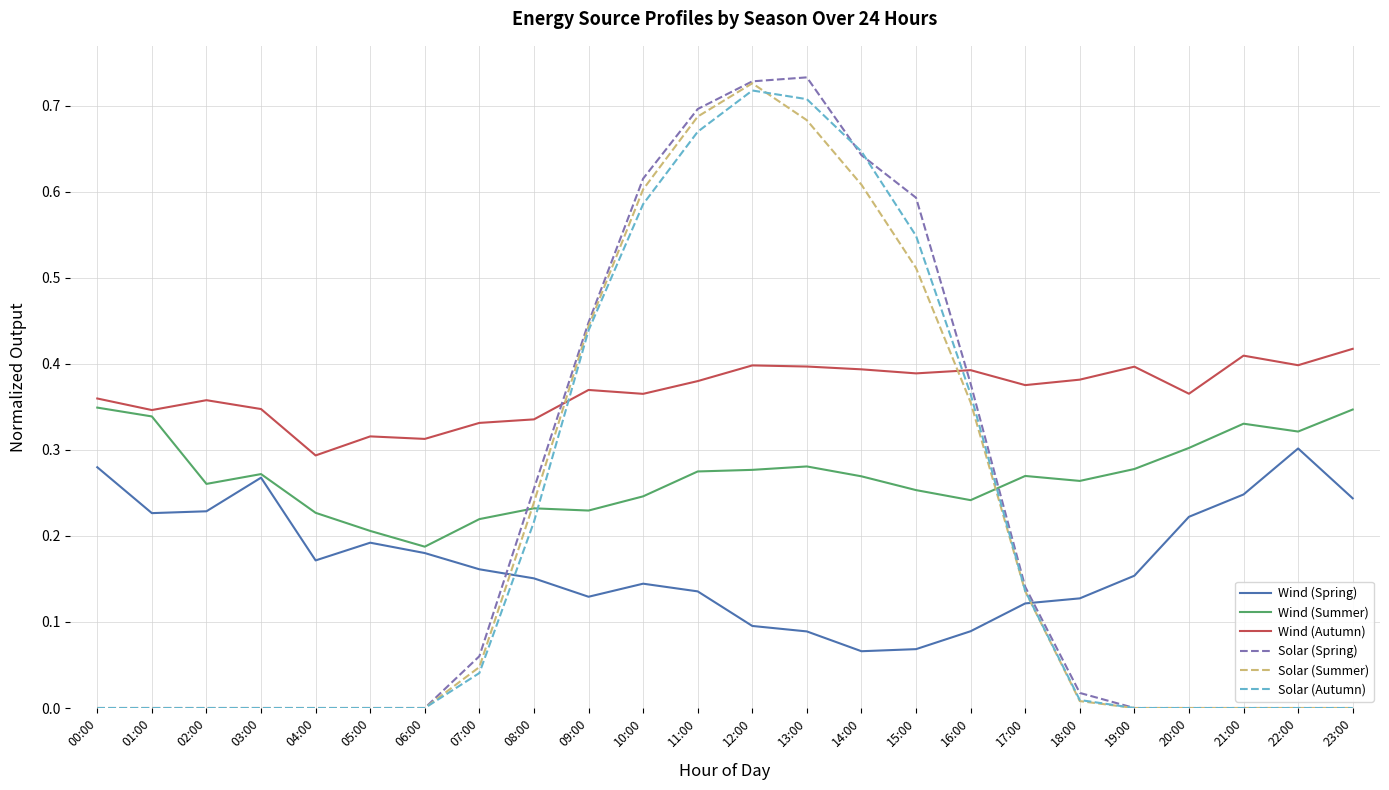

Is the value of Solar (Autumn) at 14:00 greater than the value of Solar (Summer) at 00:00?

Yes